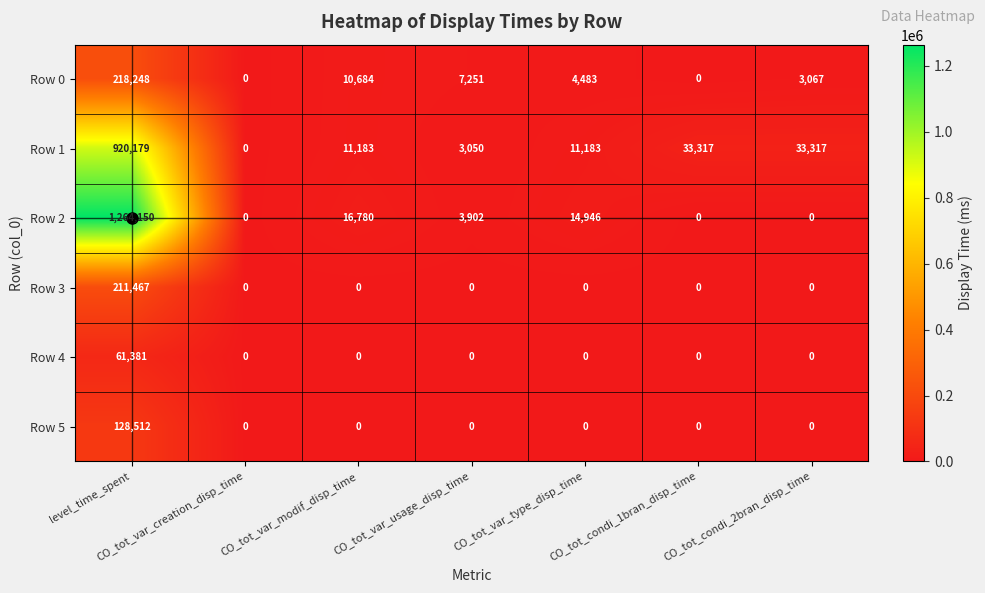

What is the average value of the Row 3 series?

30210